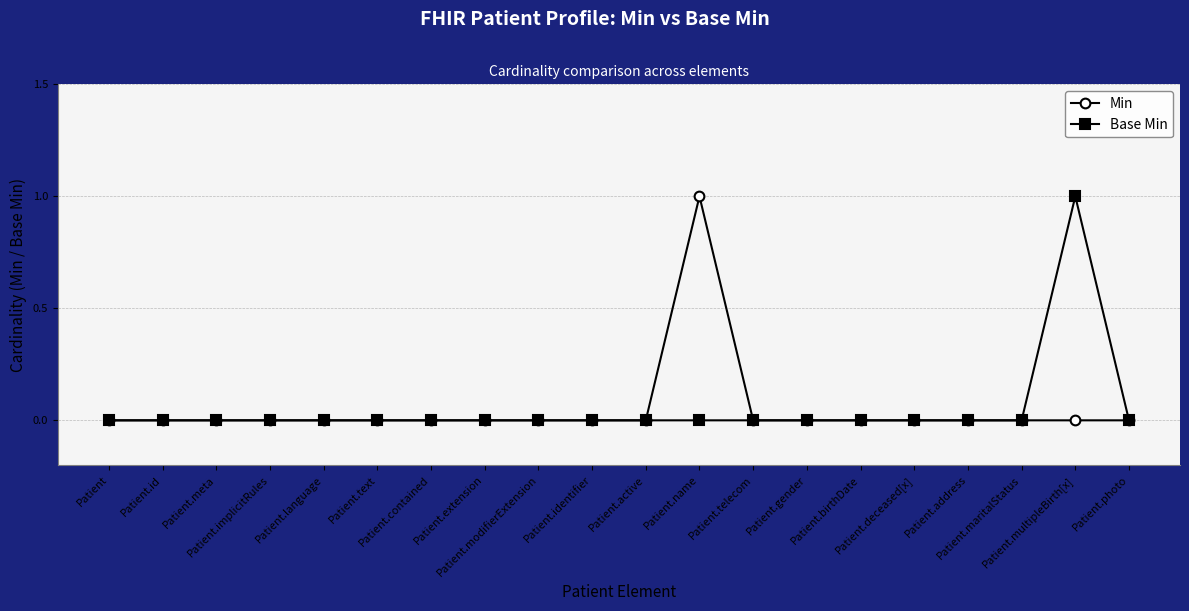

Rank the series at Patient.modifierExtension from highest to lowest value.

Min, Base Min